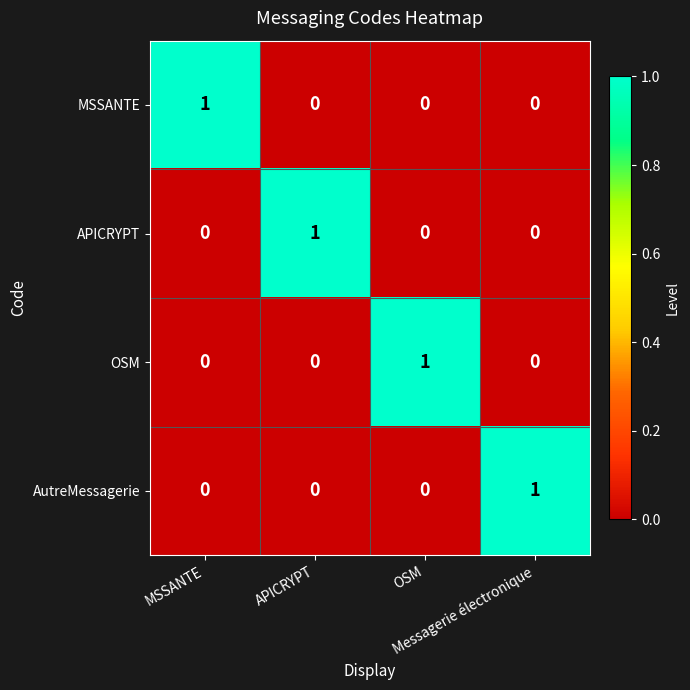

Count the AutreMessagerie values in the range 0 to 1.

4